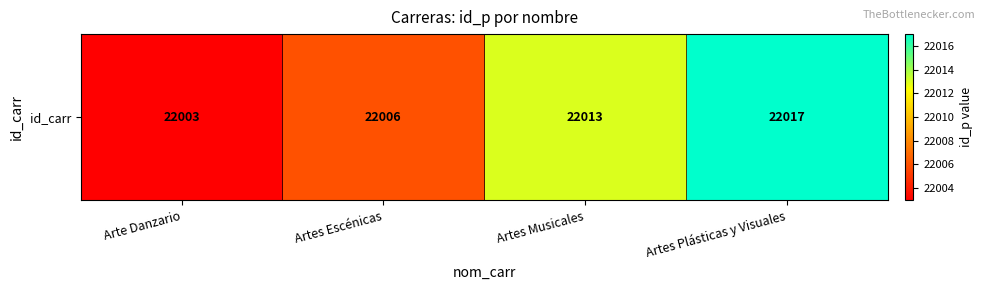

How many distinct data groups are displayed?

1